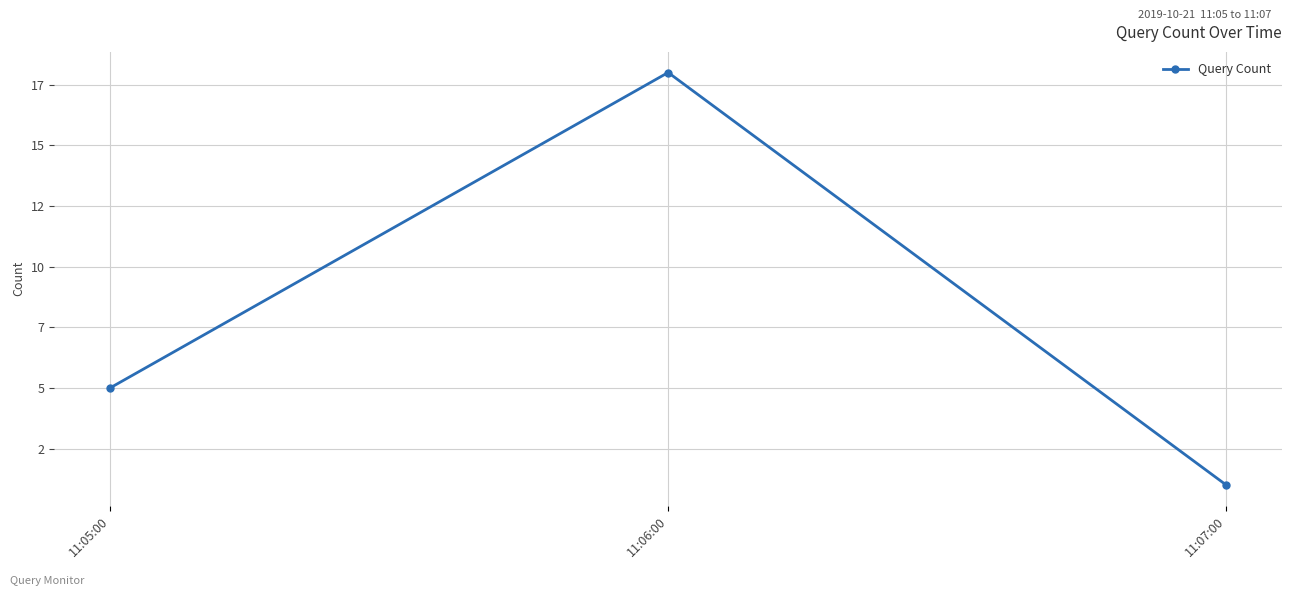

What is the label of the 3rd point from the right?

11:05:00